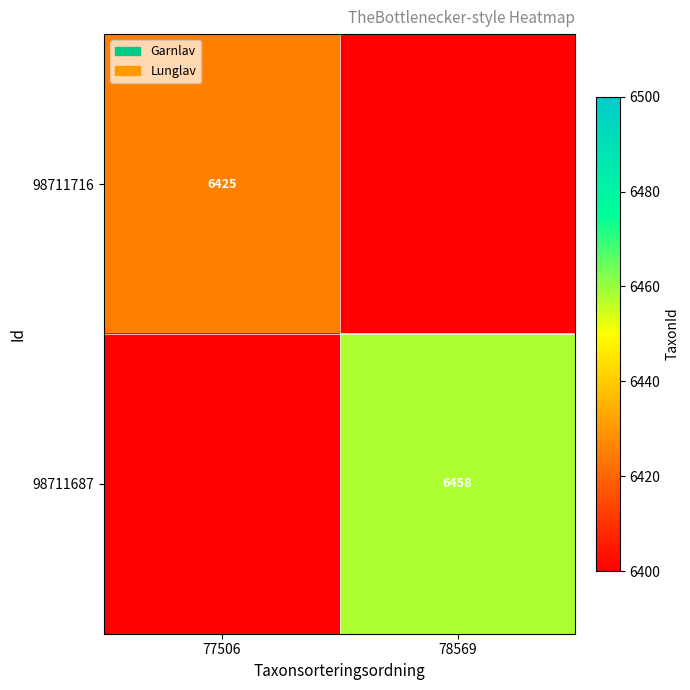

The value of 98711687 at 78569 is 6458. True or false?

True